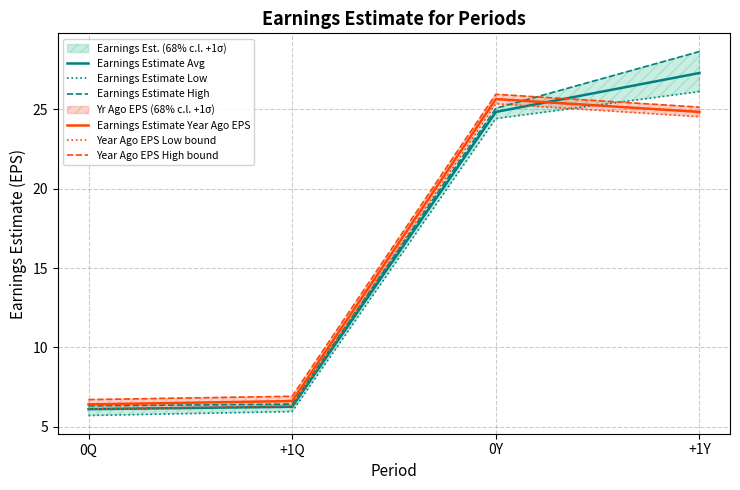

True or false: Earnings Estimate High has a value of 46.7 at +1Y.

False